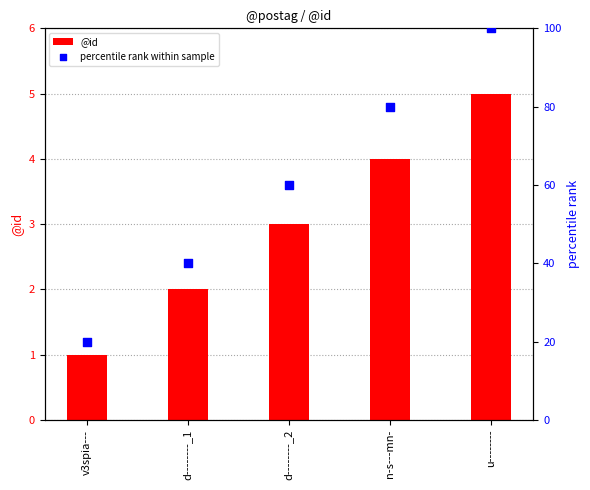

At how many categories does at least one series exceed 91?

1